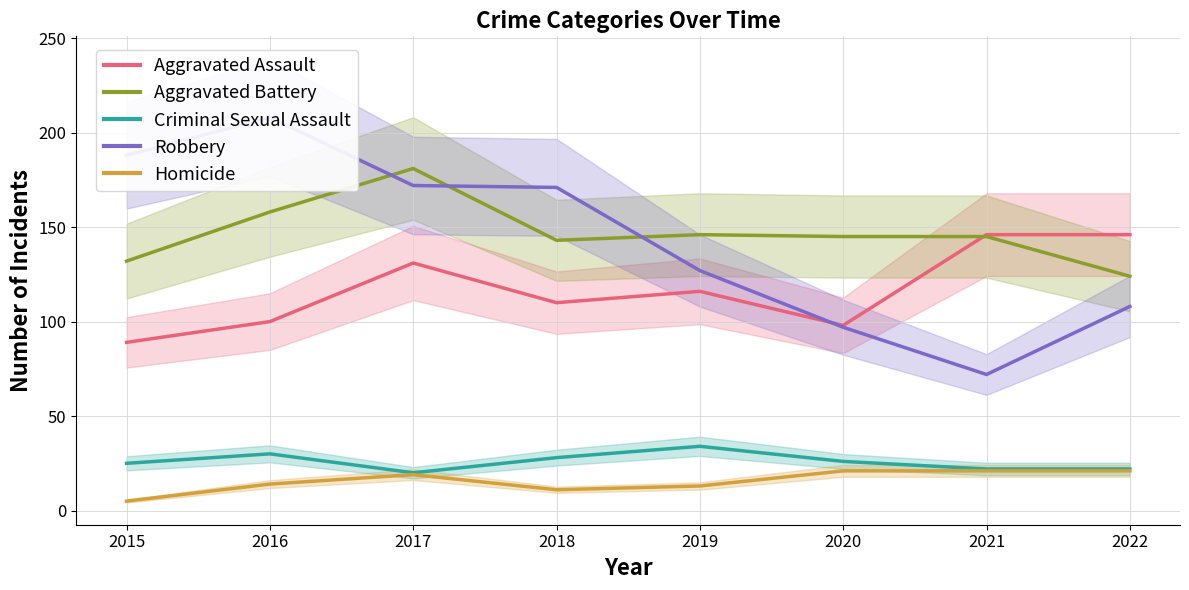

Does the chart display data point markers on the line(s)?

No